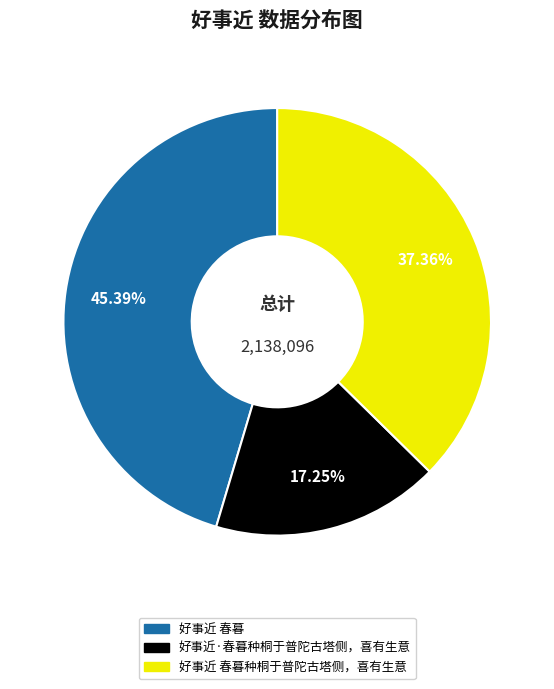

Does any single category account for the majority?

No